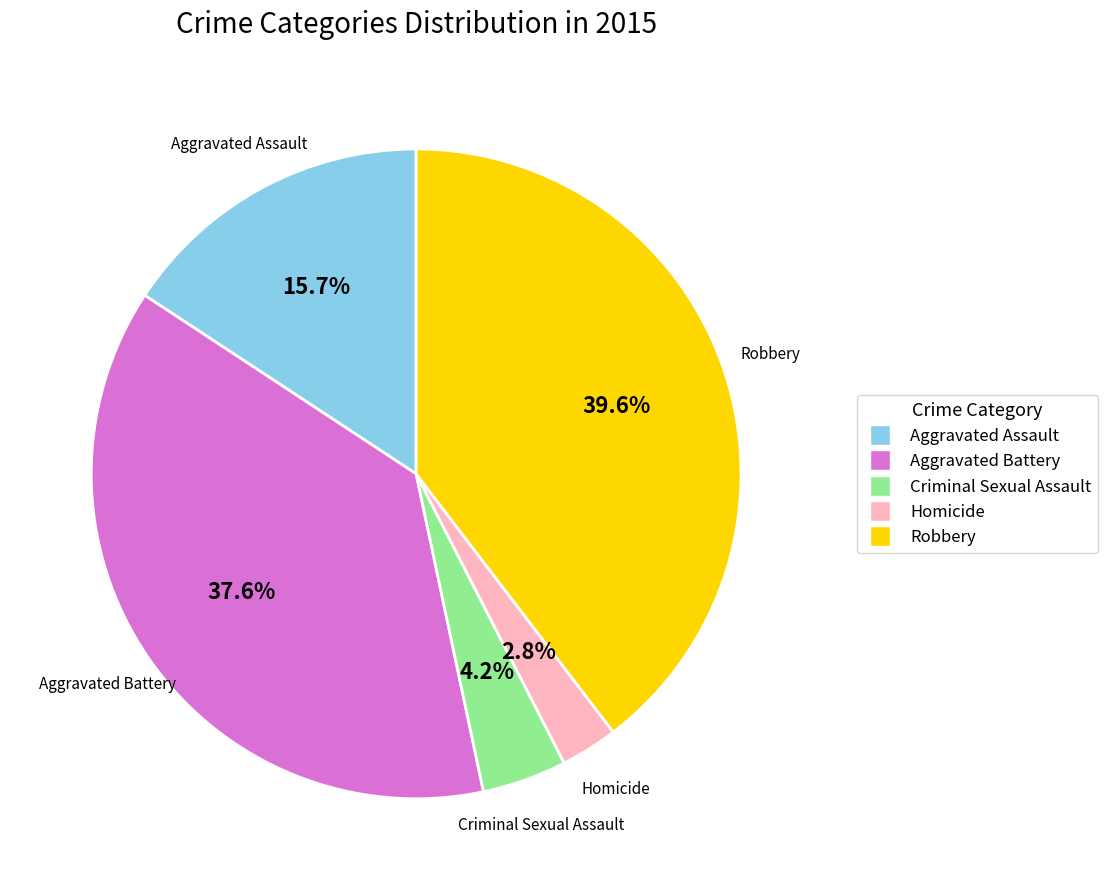

Combined, do Robbery and Aggravated Assault account for over 50%?

Yes